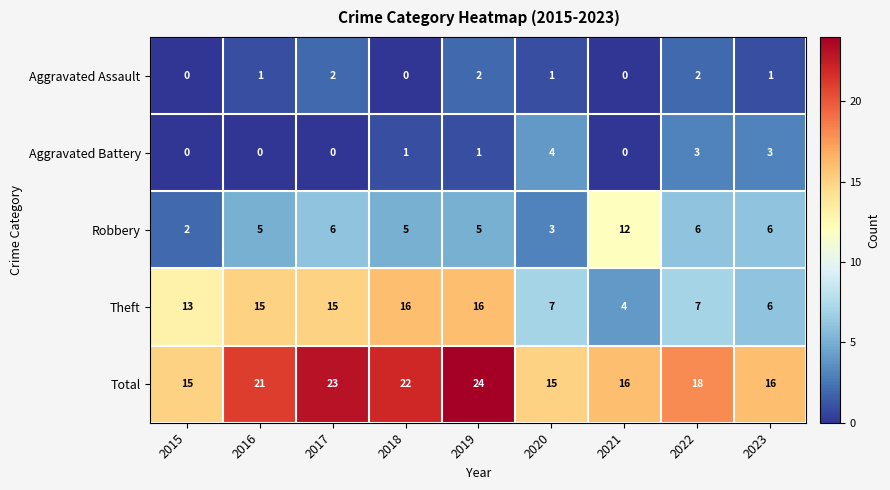

Count the number of data series in this chart.

5